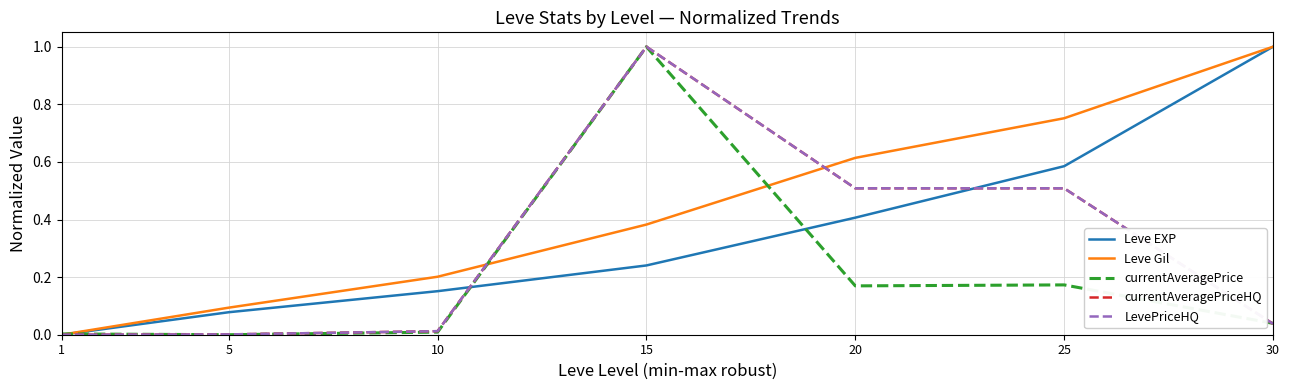

Which series ends up on top after the final intersection of LevePriceHQ and currentAveragePrice?

currentAveragePrice